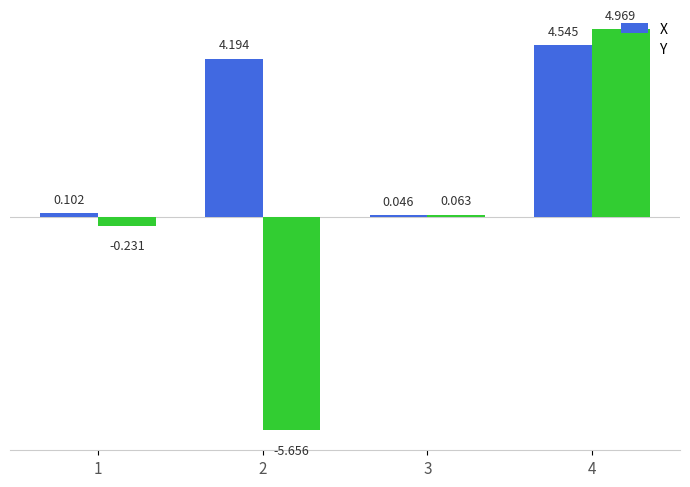

Which series has the widest spread of values?

Y